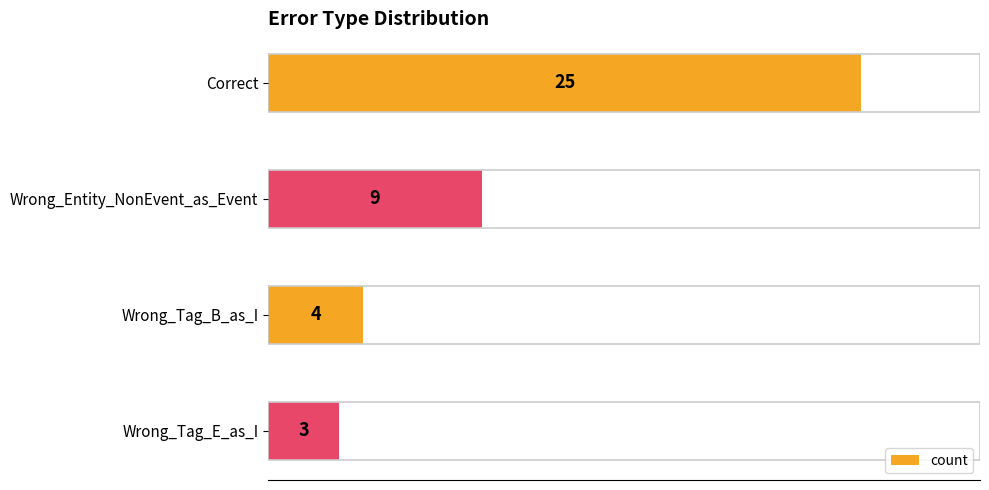

Are the bars grouped side by side (vs. stacked)?

No